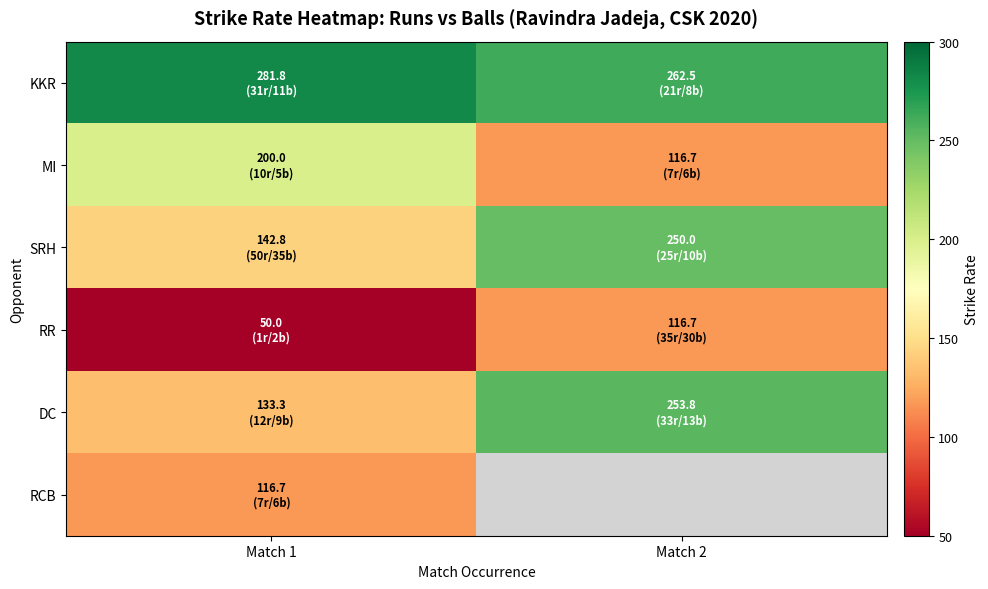

Which category has the lowest value in the DC series?

Match 1